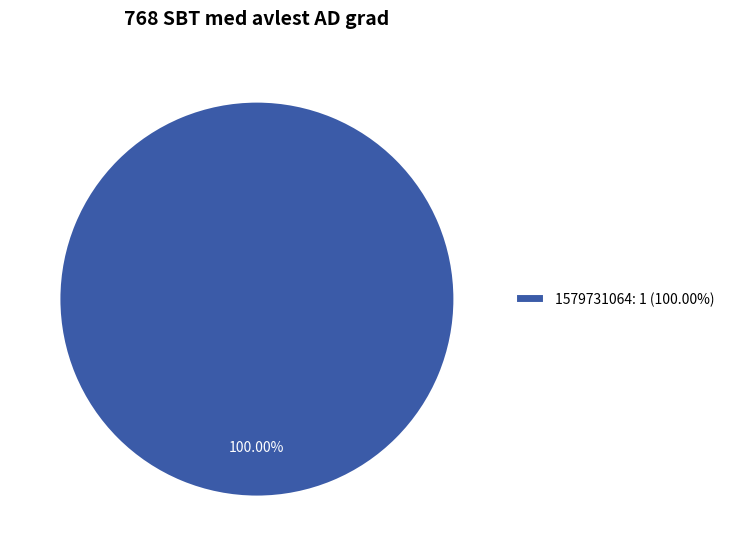

Rank the categories by value from lowest to highest.

1579731064: 1 (100.00%)